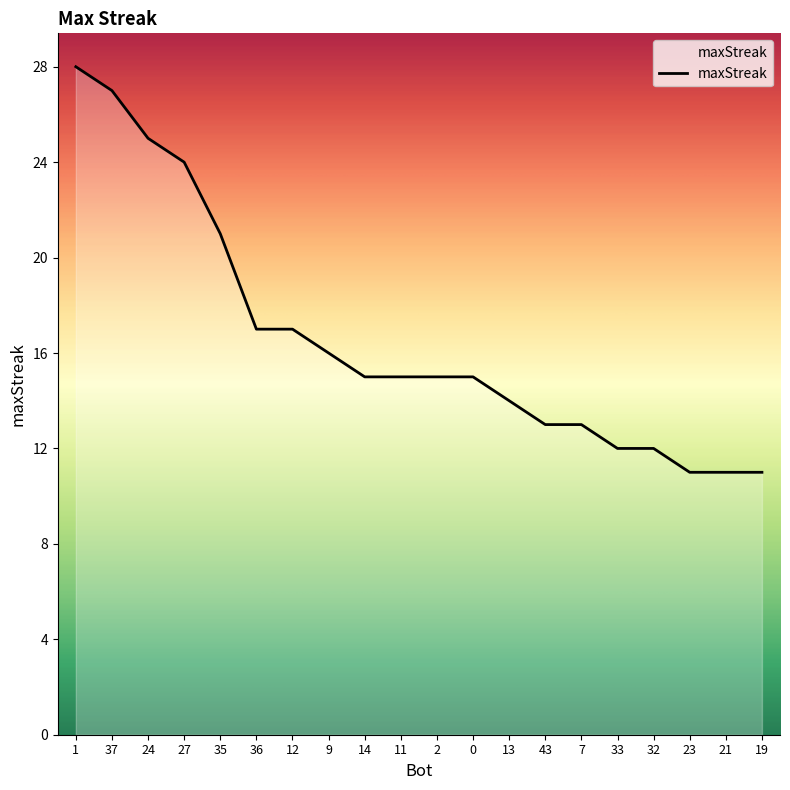

True or false: the data shows 27 at 37.

True